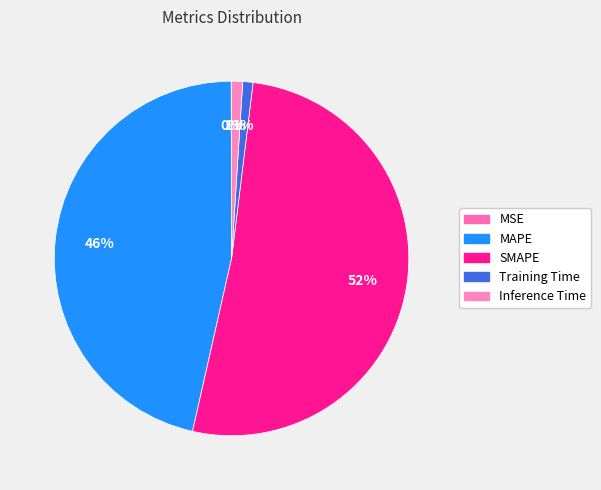

Is it true that Training Time is 1% of the pie?

True